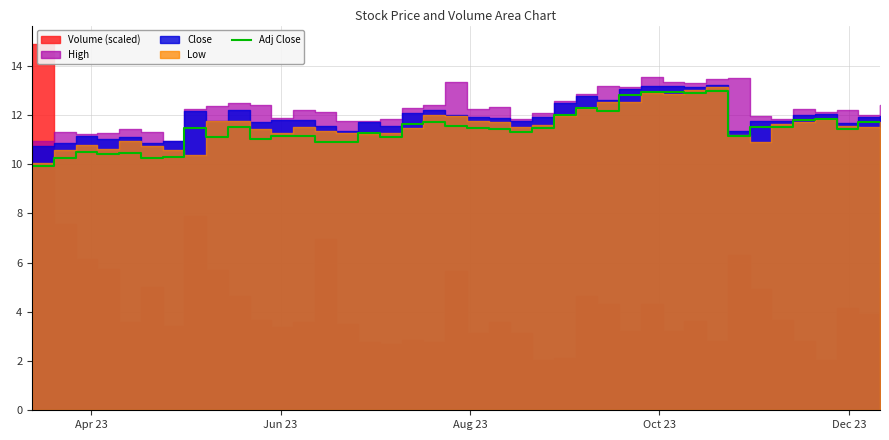

What is the maximum value for Adj Close?

13.0